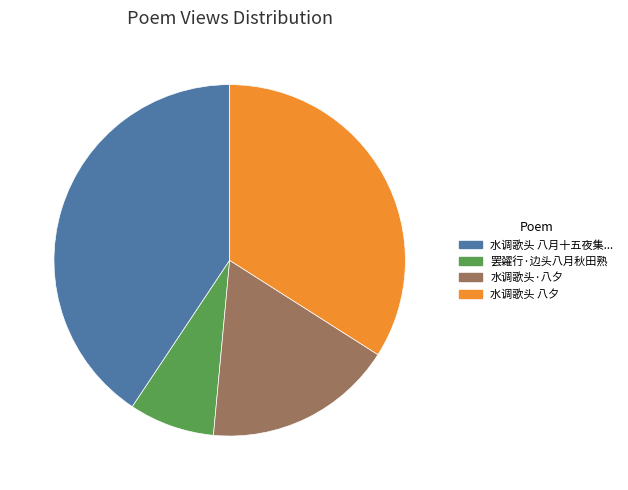

Is the sum of 水调歌头 八夕 and 水调歌头·八夕 greater than half?

Yes